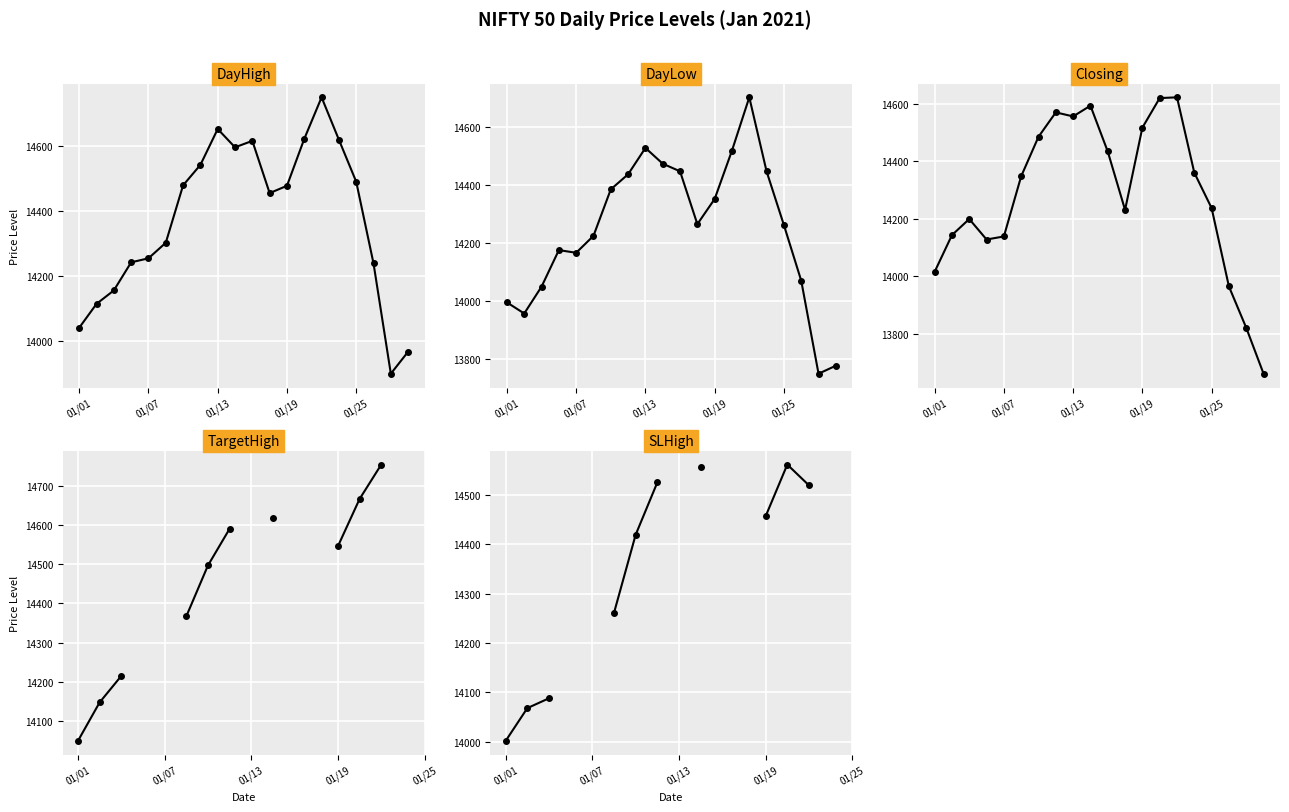

What is the label of the 17th point from the right?

01/19